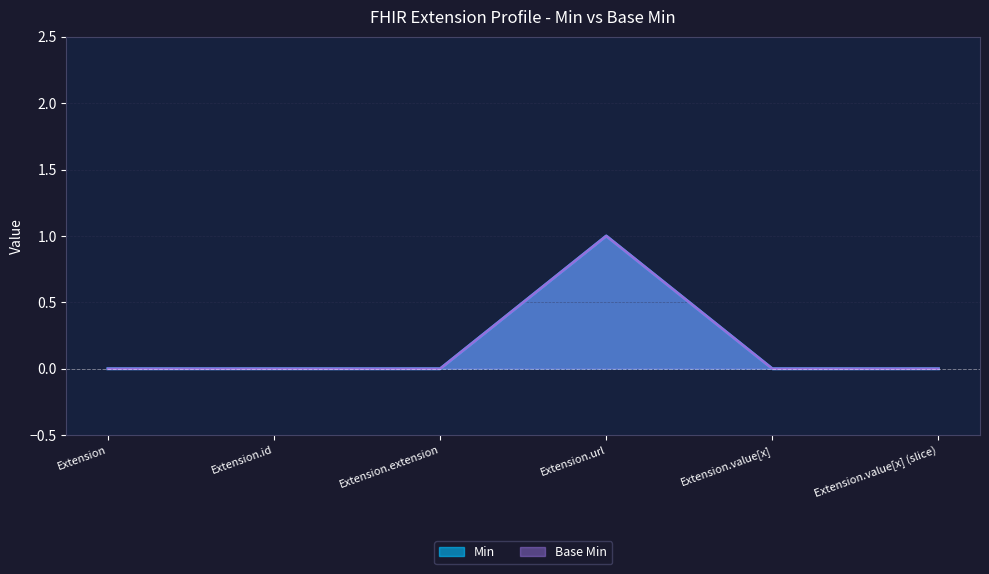

What is the label of the 4th point from the left?

Extension.url